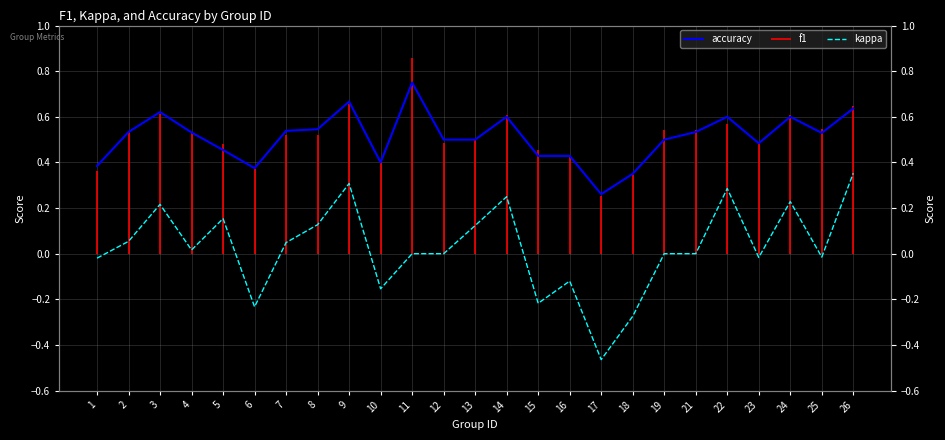

Which series changed the most between 3 and 16?

kappa